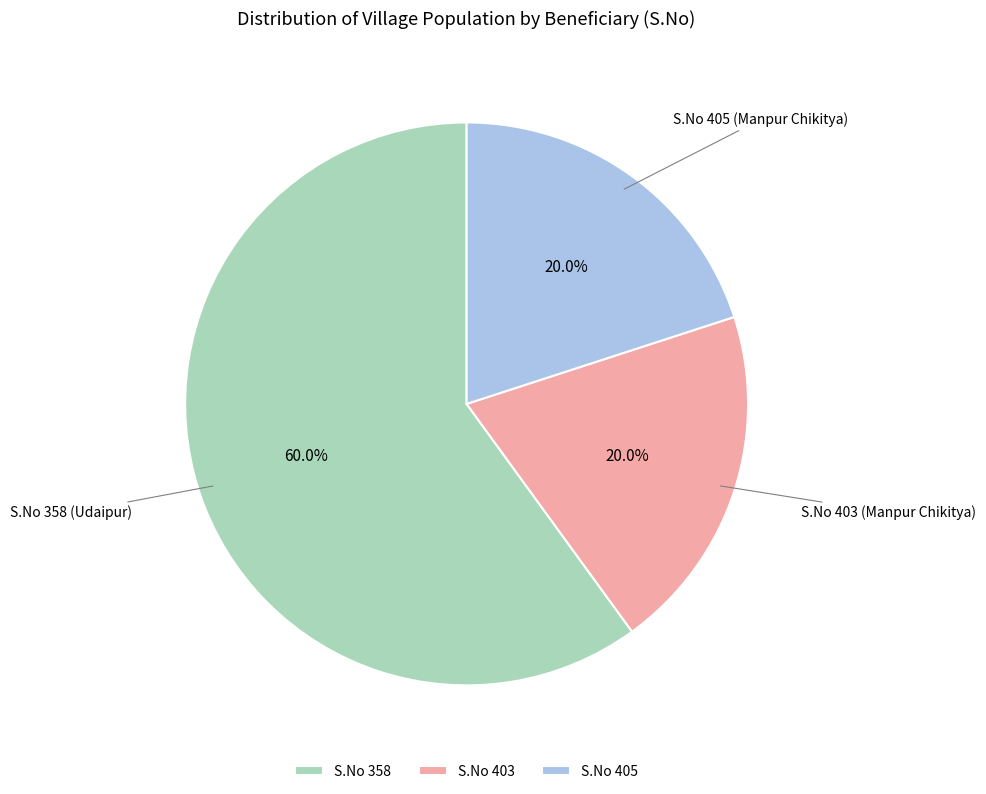

To the nearest percent, what is the average slice percentage?

33%